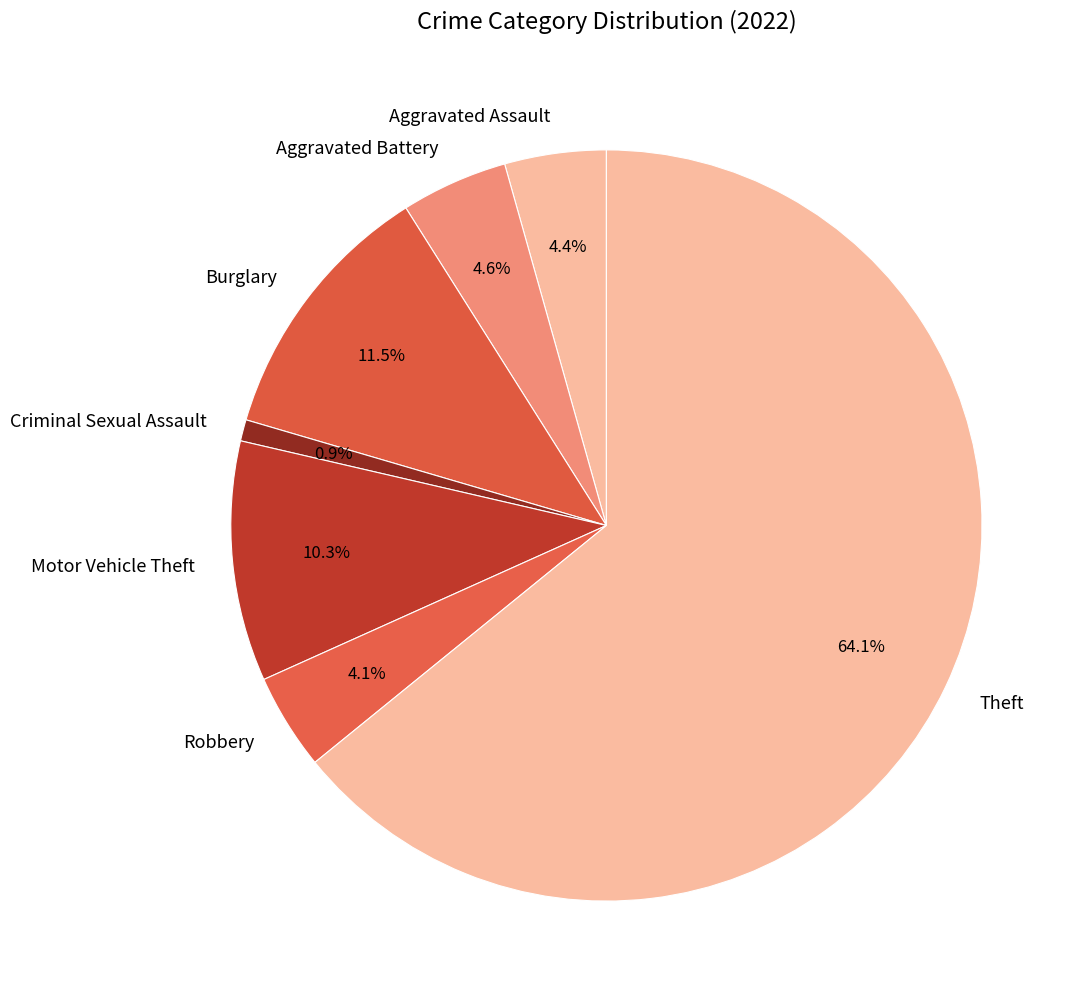

Approximately how many times larger is the value at Burglary compared to Theft?

0.2